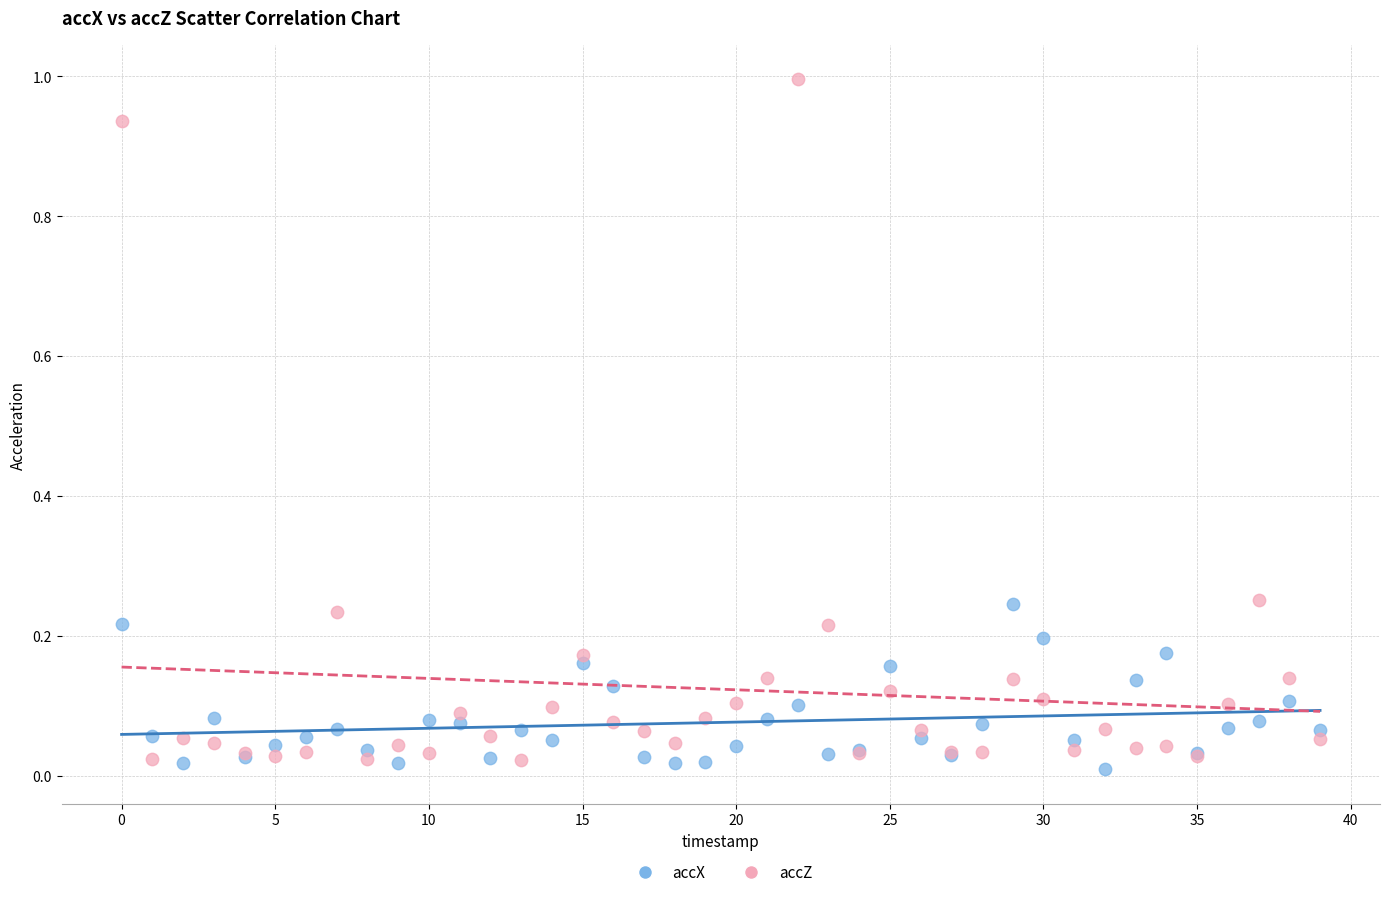

Which series has the widest spread of Y values?

accZ